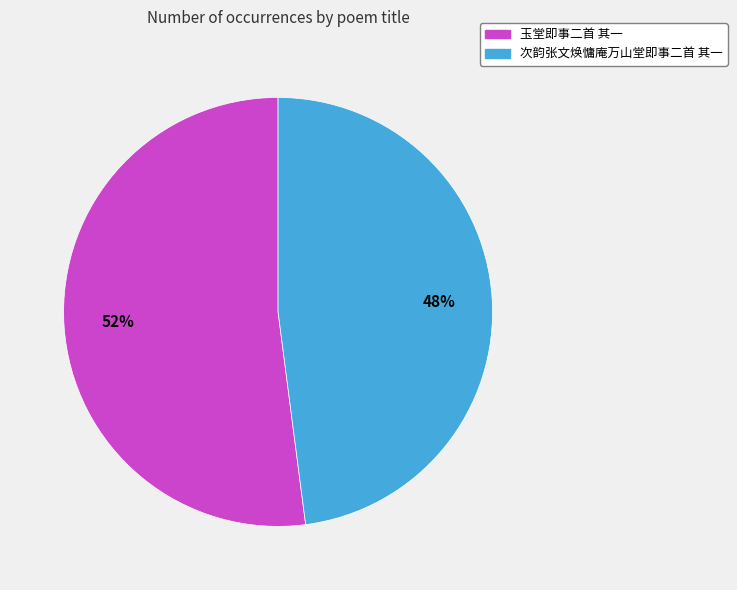

How many slices are in this pie chart?

2